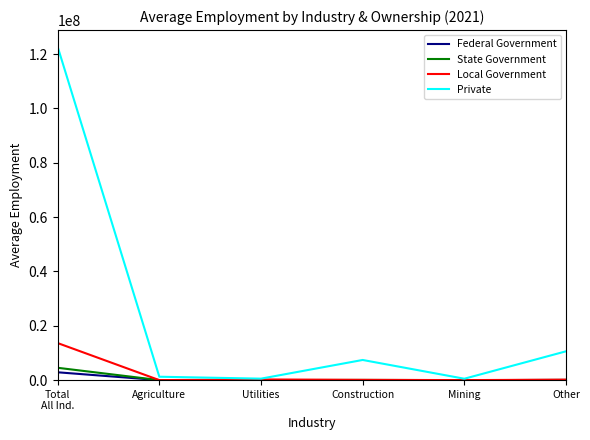

At which category is the sum across all series the highest?

Total
All Ind.